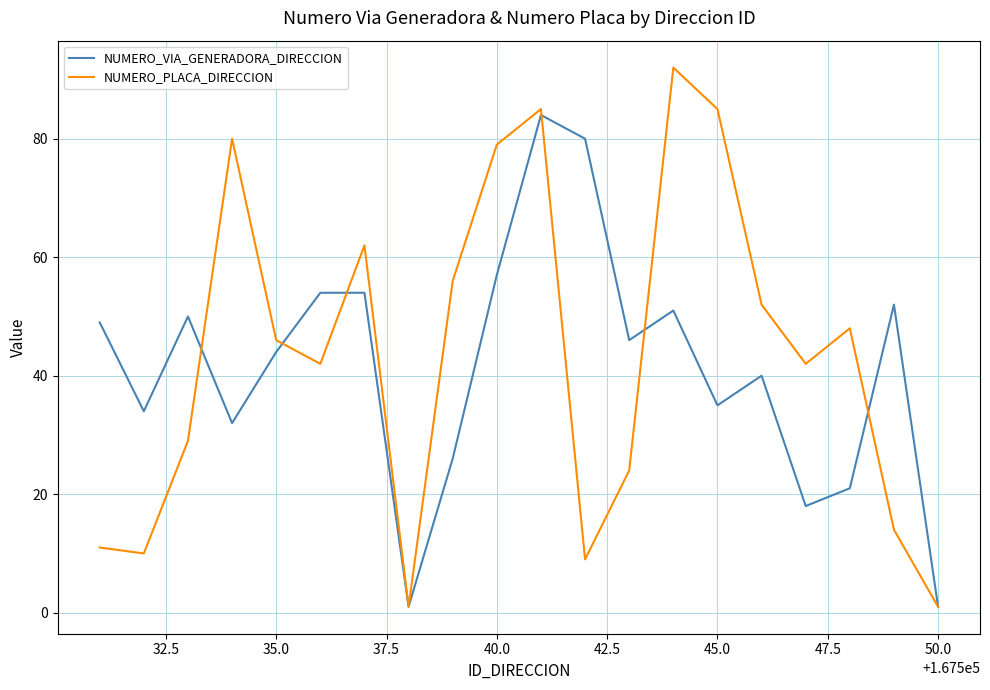

Which series has the widest spread of values?

NUMERO_PLACA_DIRECCION